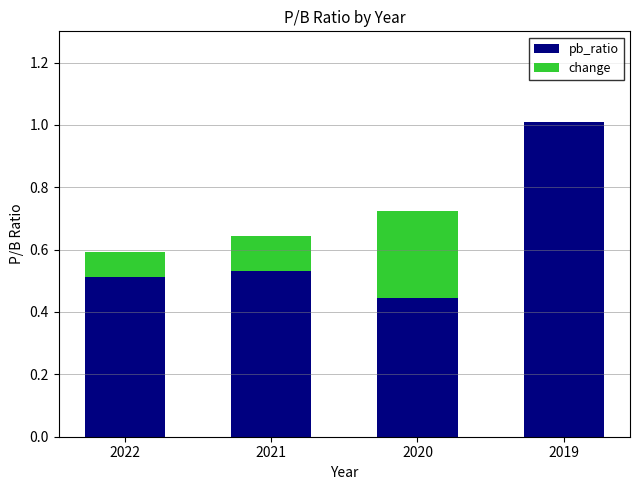

What is the sum of all pb_ratio values?

2.5